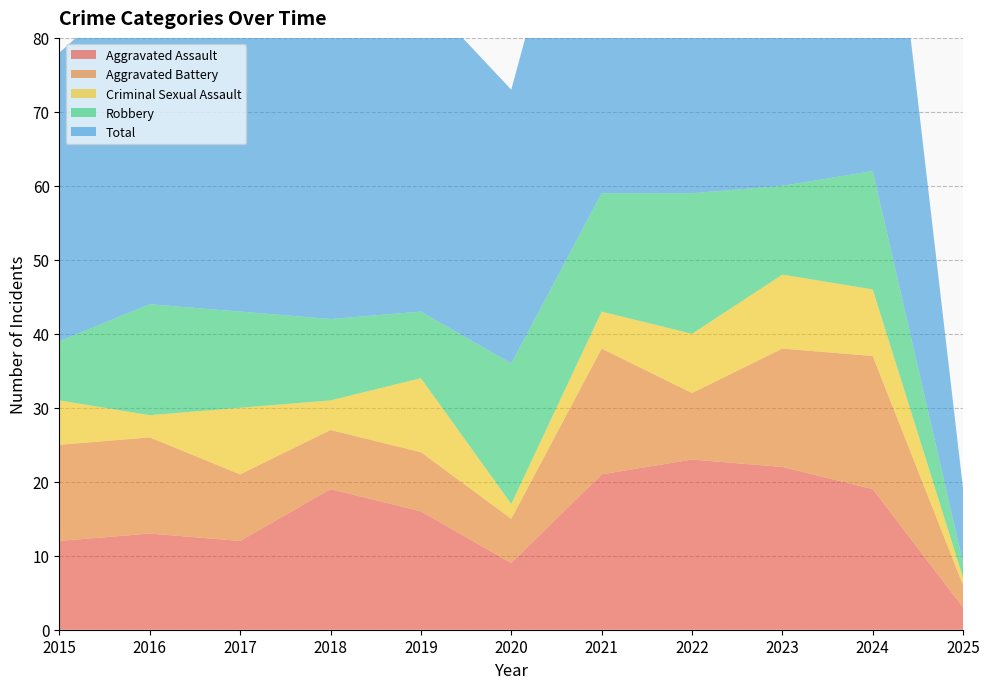

Reading left to right, what are all the values shown in this chart?

Aggravated Assault: 2015=12	2016=13	2017=12	2018=19	2019=16	2020=9	2021=21	2022=23	2023=22	2024=19	2025=3
Aggravated Battery: 2015=13	2016=13	2017=9	2018=8	2019=8	2020=6	2021=17	2022=9	2023=16	2024=18	2025=3
Criminal Sexual Assault: 2015=6	2016=3	2017=9	2018=4	2019=10	2020=2	2021=5	2022=8	2023=10	2024=9	2025=1
Robbery: 2015=8	2016=15	2017=13	2018=11	2019=9	2020=19	2021=16	2022=19	2023=12	2024=16	2025=2
Total: 2015=39	2016=45	2017=44	2018=42	2019=43	2020=37	2021=59	2022=60	2023=60	2024=62	2025=10